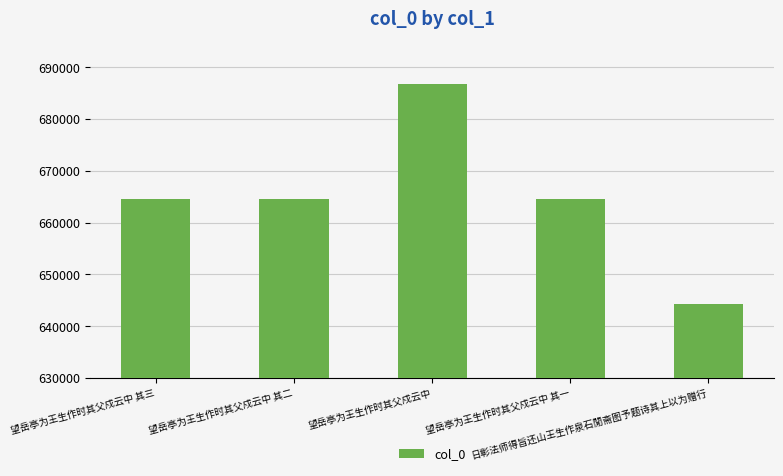

What is the sum of all values?

3324826